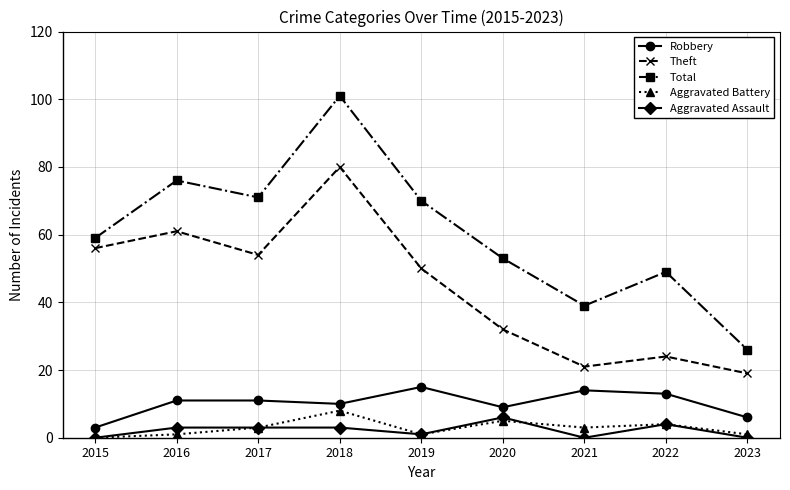

What is the sum of the Robbery values at 2019 and 2022?

28